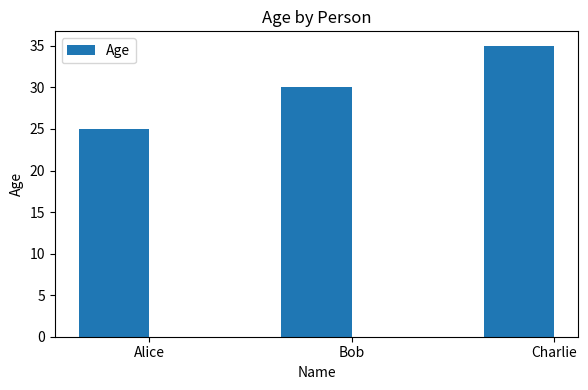

What is the sum of the values at Charlie and Alice?

60